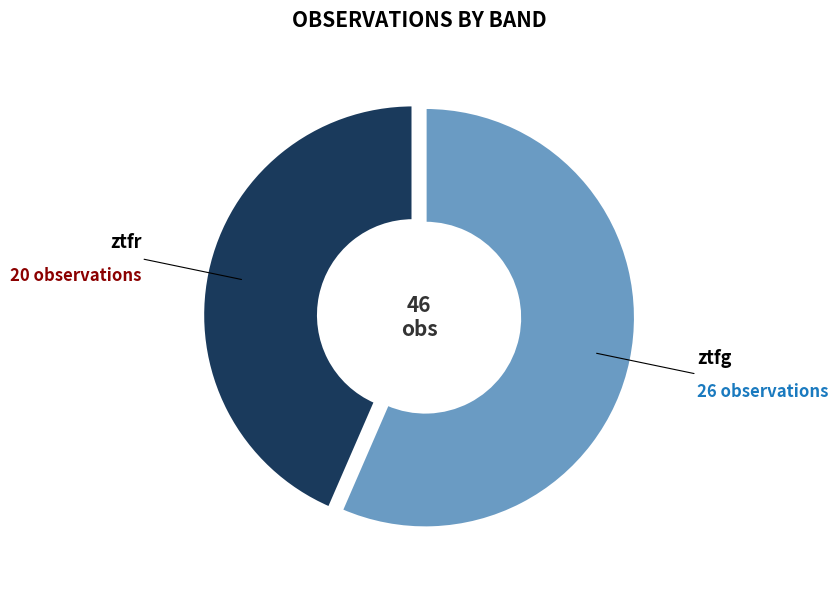

The ztfr slice represents 43% of the pie. True or false?

True